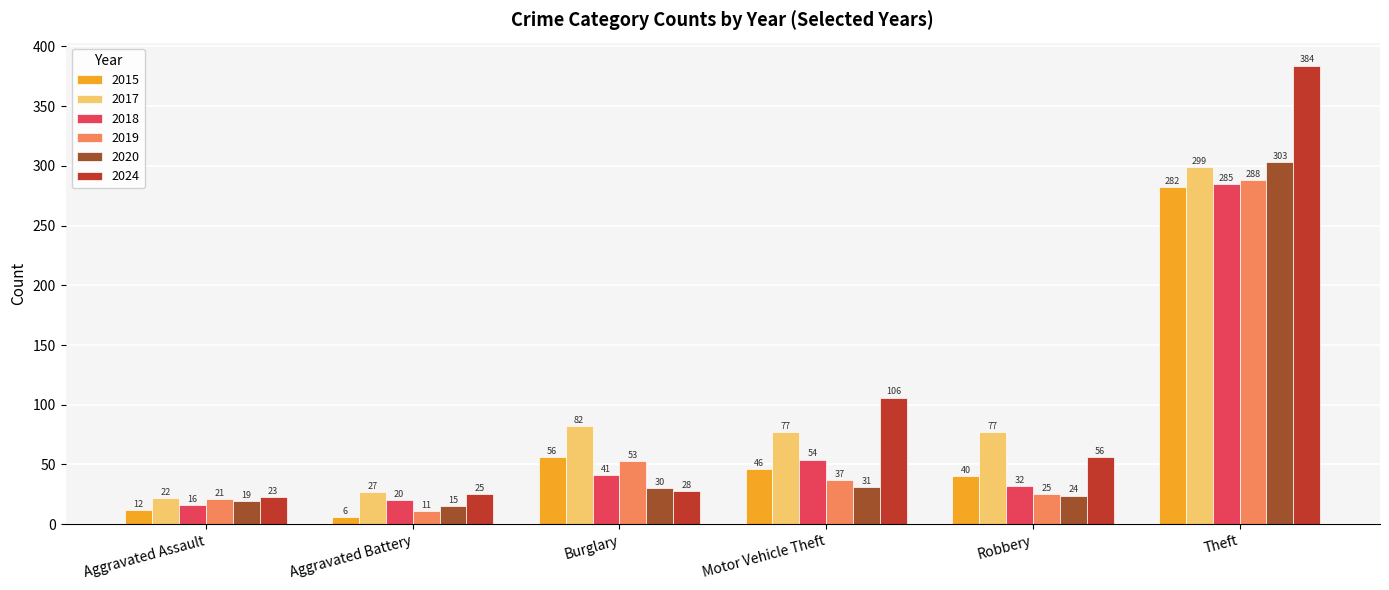

What is the smallest value displayed?

6